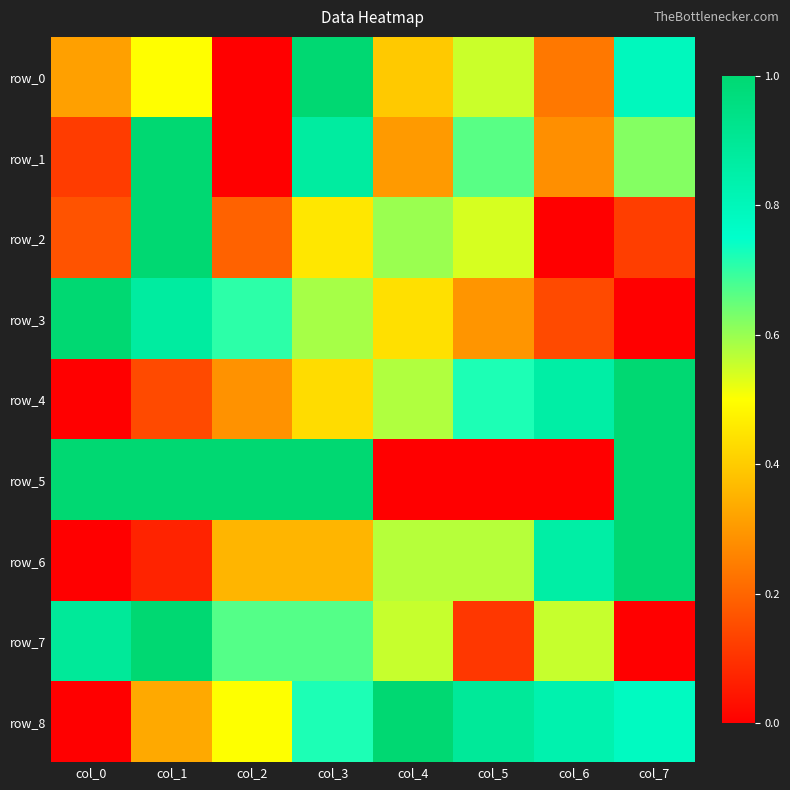

What is the average value of the row_6 series?

0.5